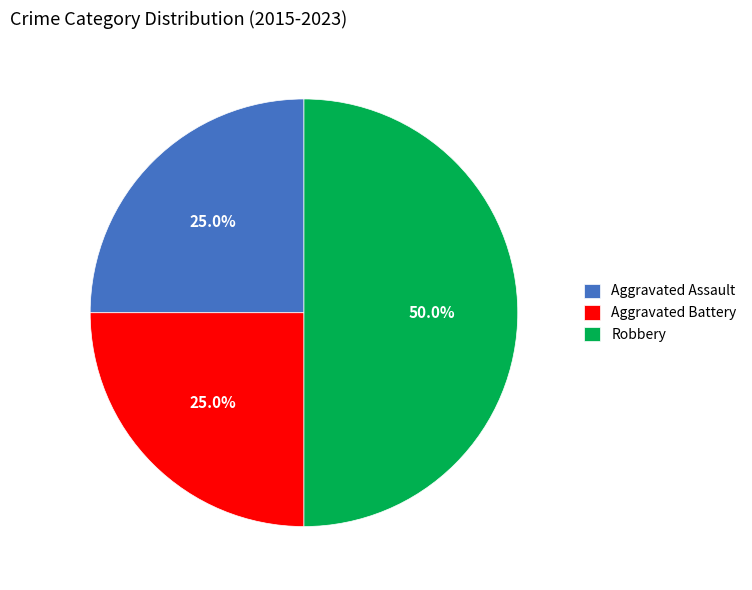

Count the number of slices in the pie.

3